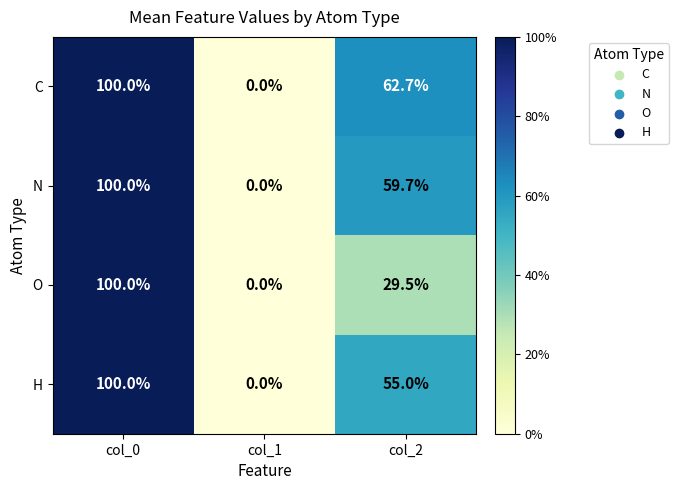

Count the number of categories in the chart.

3